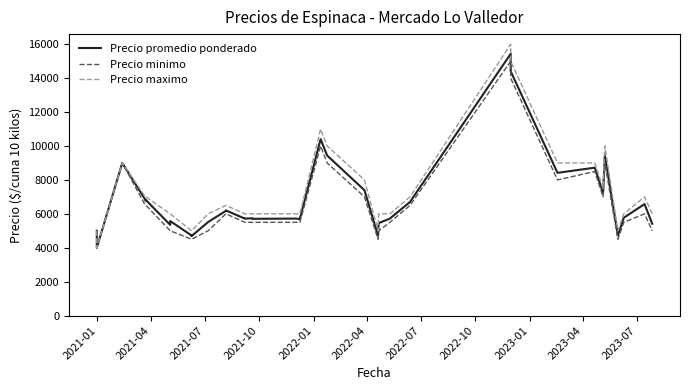

What is the difference between the maximum and minimum values in the Precio maximo series?

12000